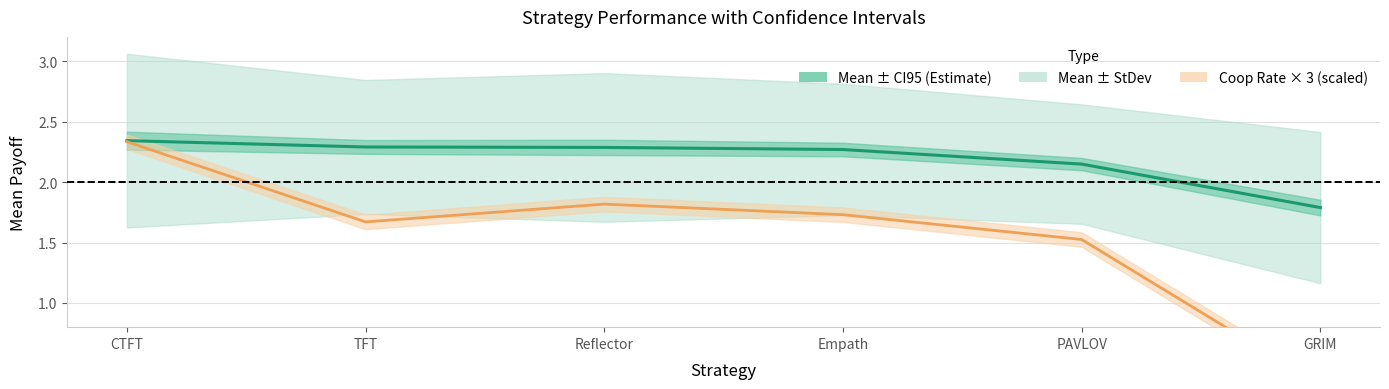

What is the smallest value displayed?

0.3